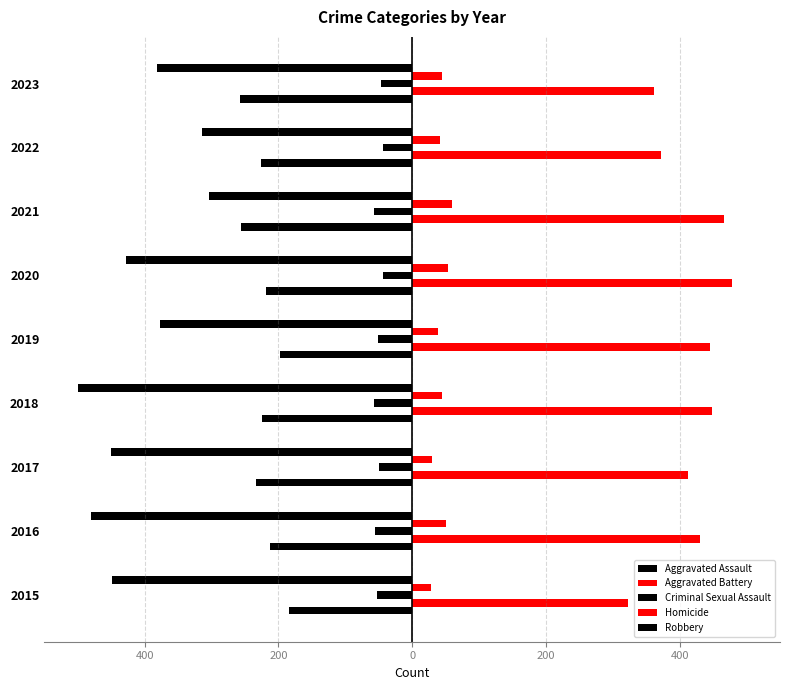

What are all the series names shown in the legend?

Aggravated Assault, Aggravated Battery, Criminal Sexual Assault, Homicide, Robbery